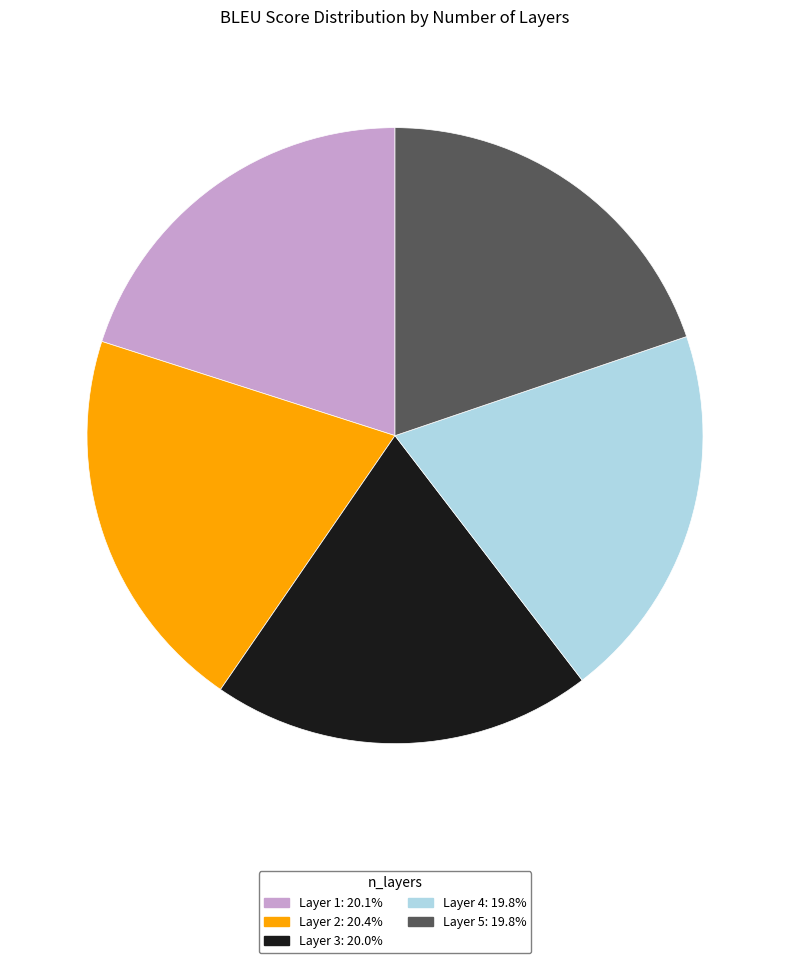

Count the number of slices in the pie.

5